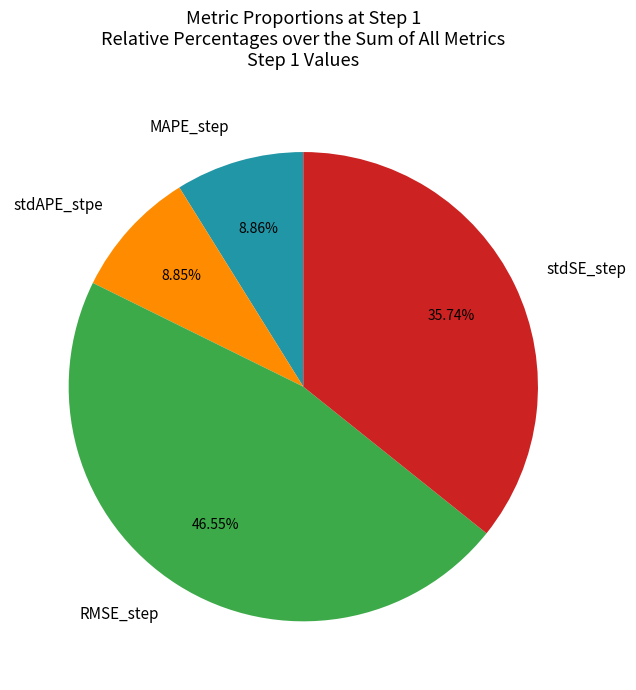

What percentage is NOT represented by MAPE_step?

91.1%